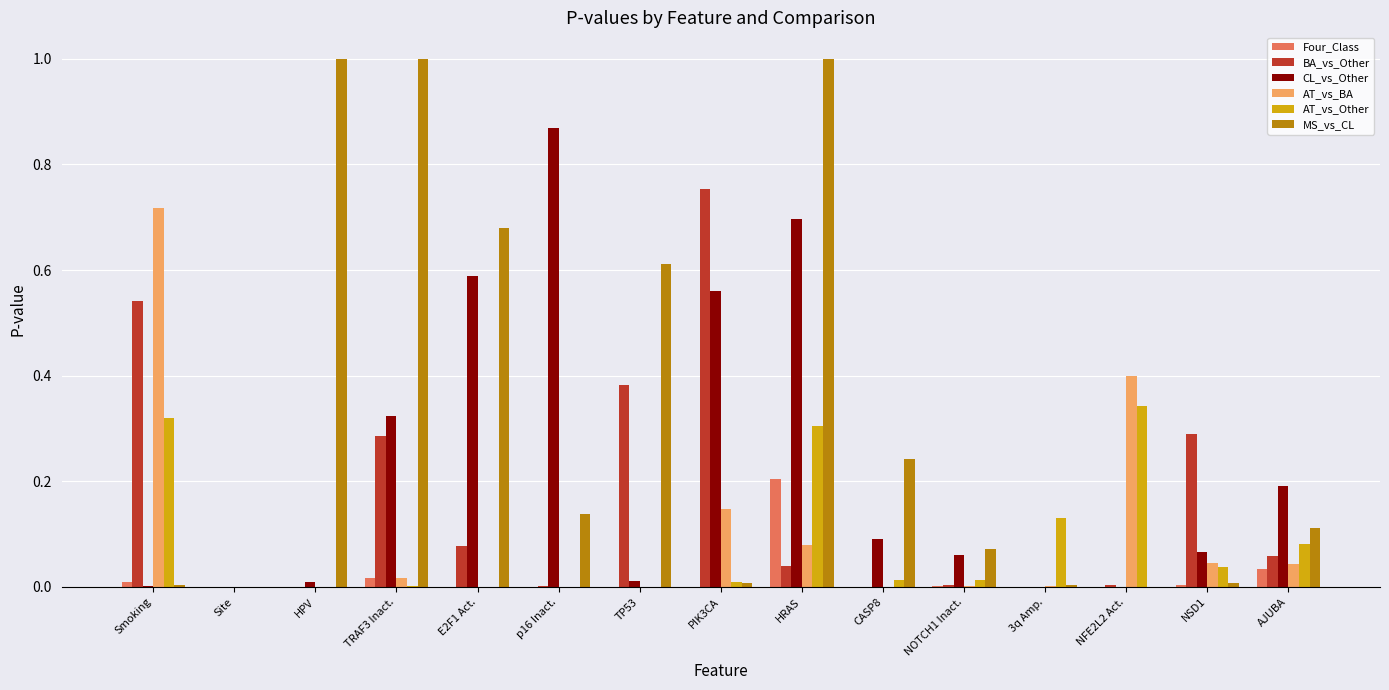

What is the sum of all MS_vs_CL values?

4.9